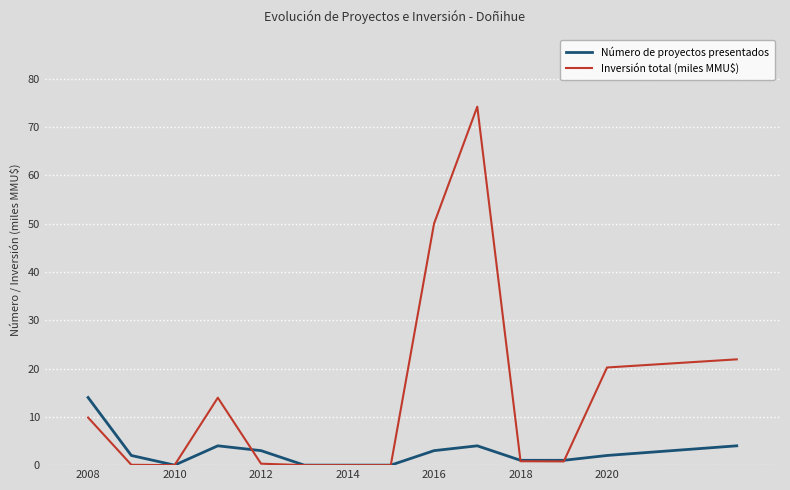

Which series has the largest range (max minus min)?

Inversión total (miles MMU$)